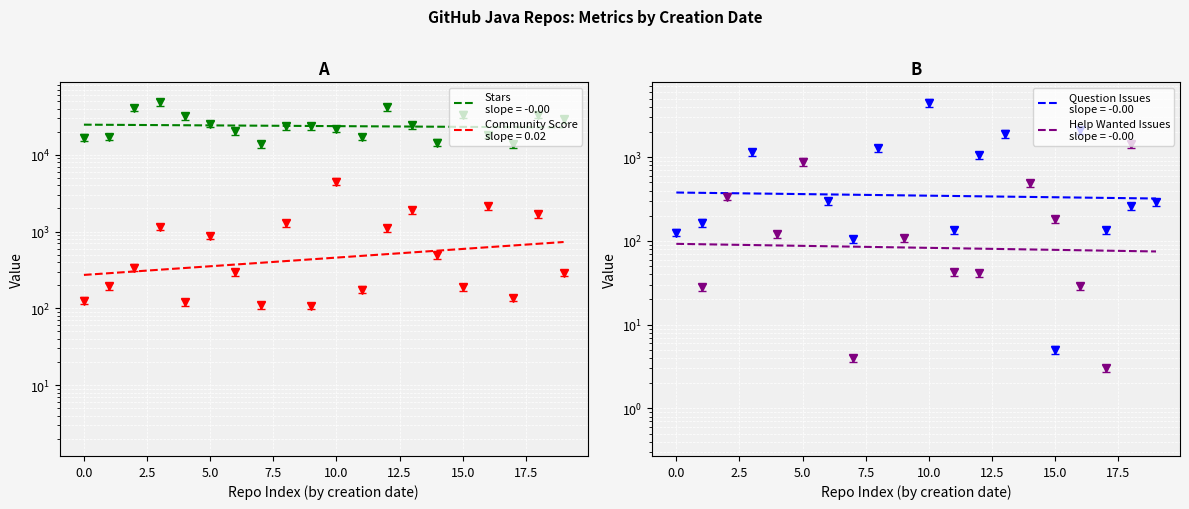

What is the approximate value of community_score at 2012-06-19?

339